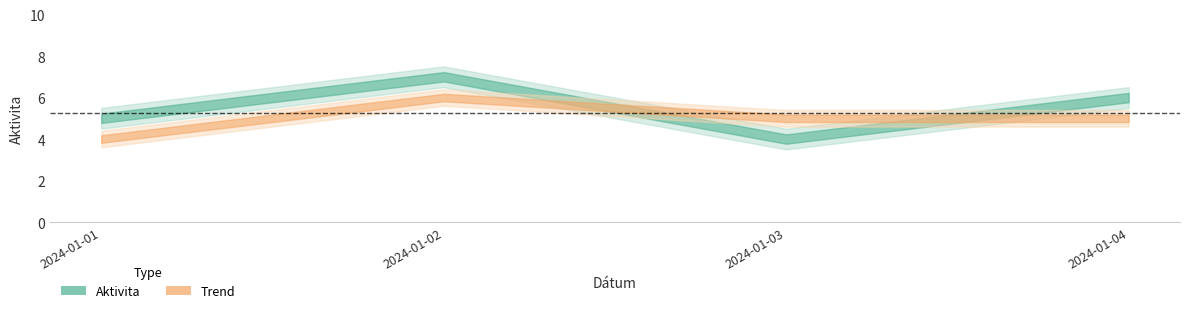

What is the average value of the Trend series?

5